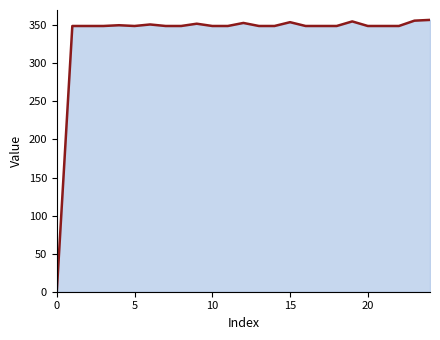

What is the difference between the maximum and minimum values?

357